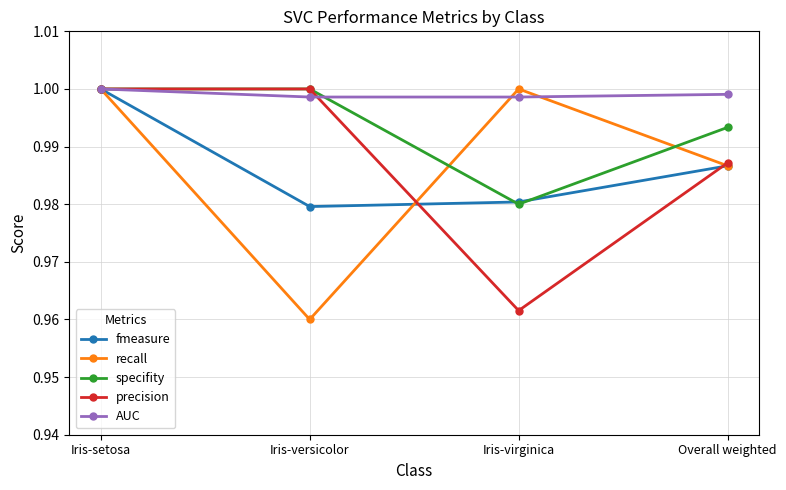

What is the label of the 1st point from the left?

Iris-setosa